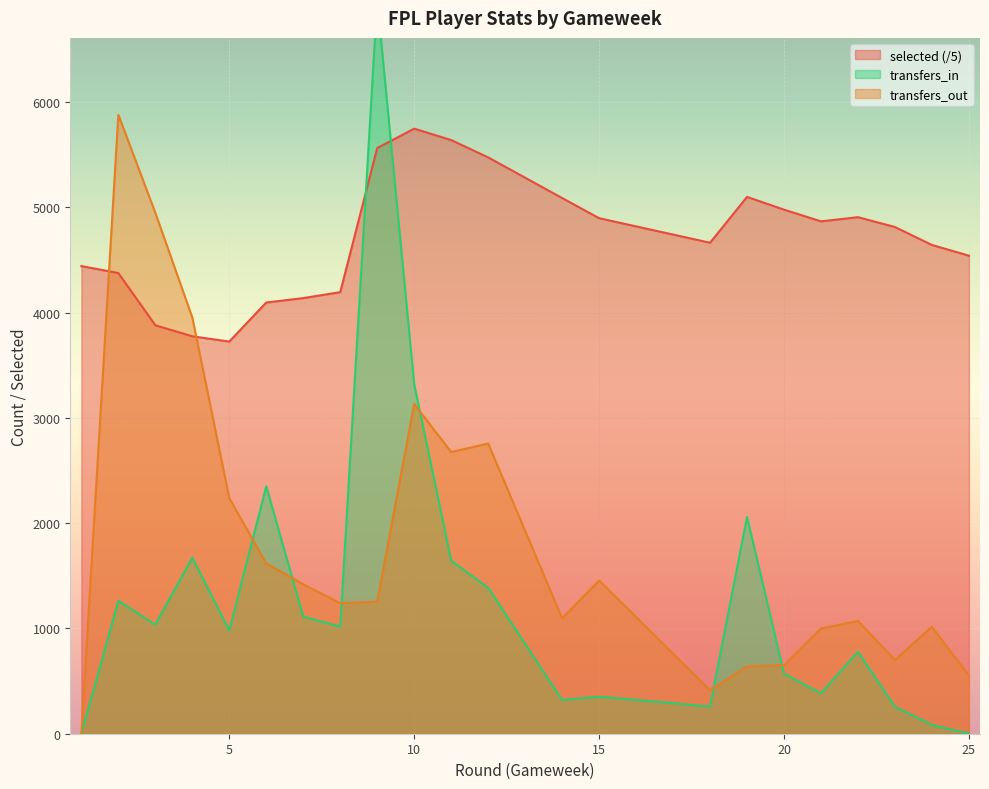

The transfers_in series shows 256.0 at 23. True or false?

True